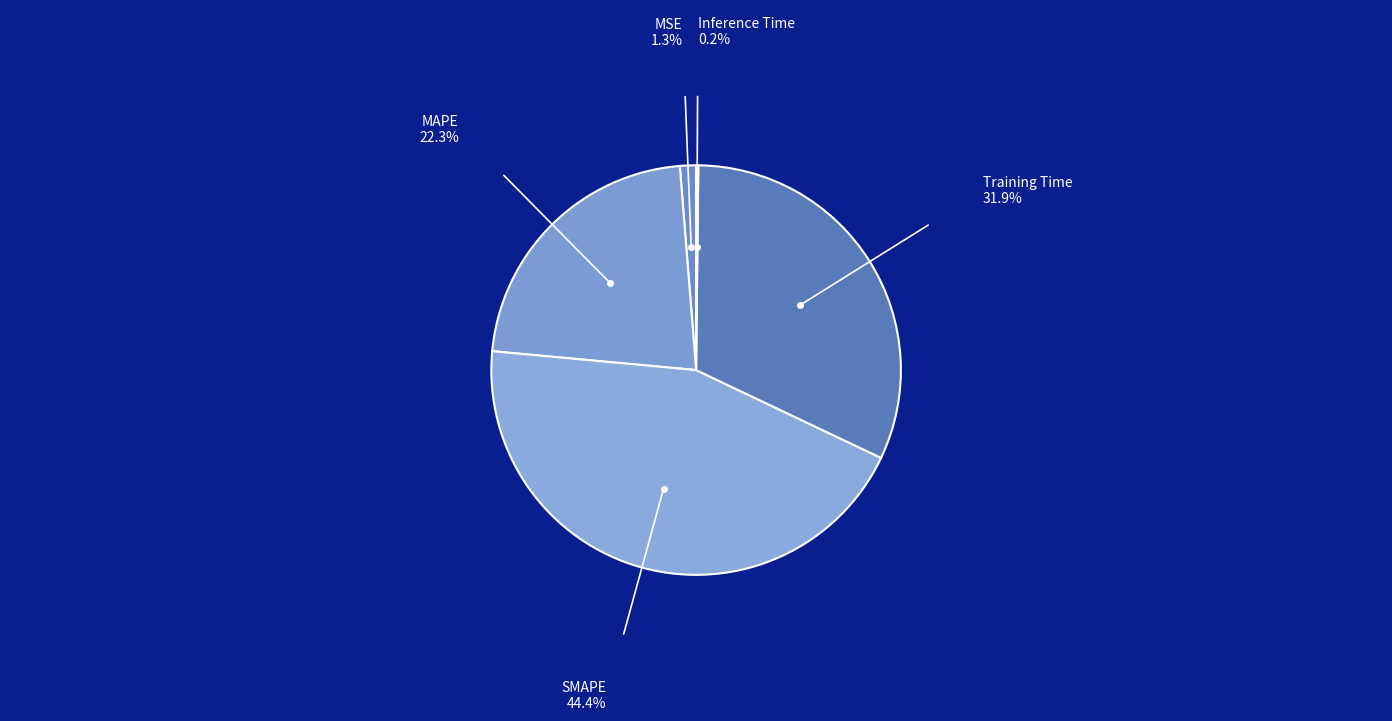

Does Training Time account for over 50% of the chart?

No